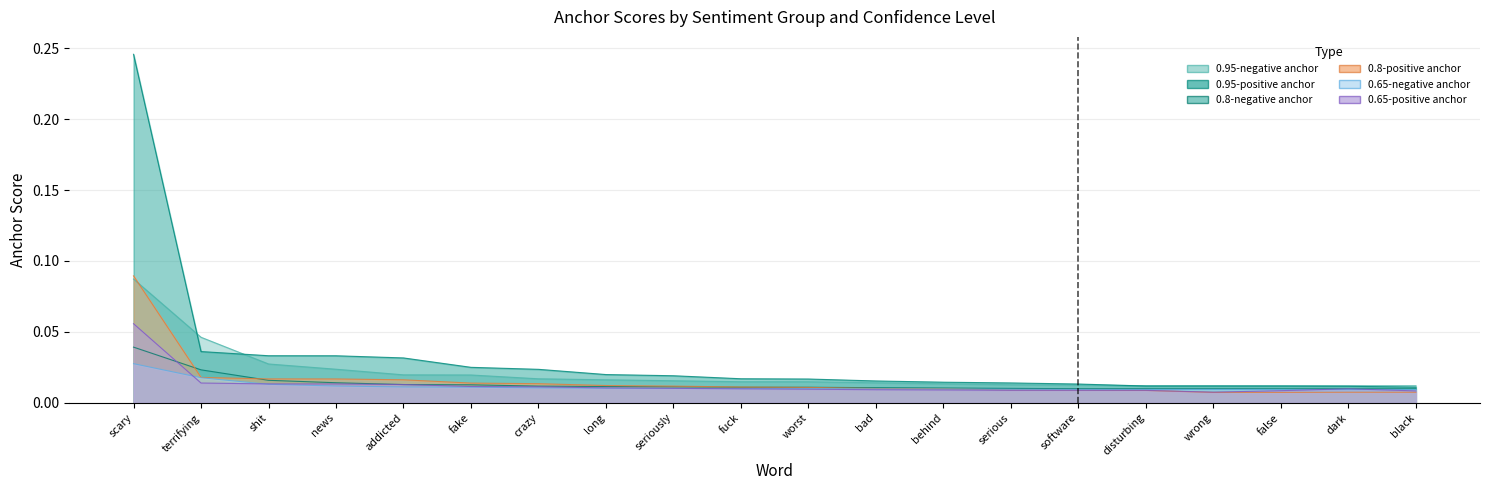

At which label is 0.95-negative anchor closest to 0?

dark